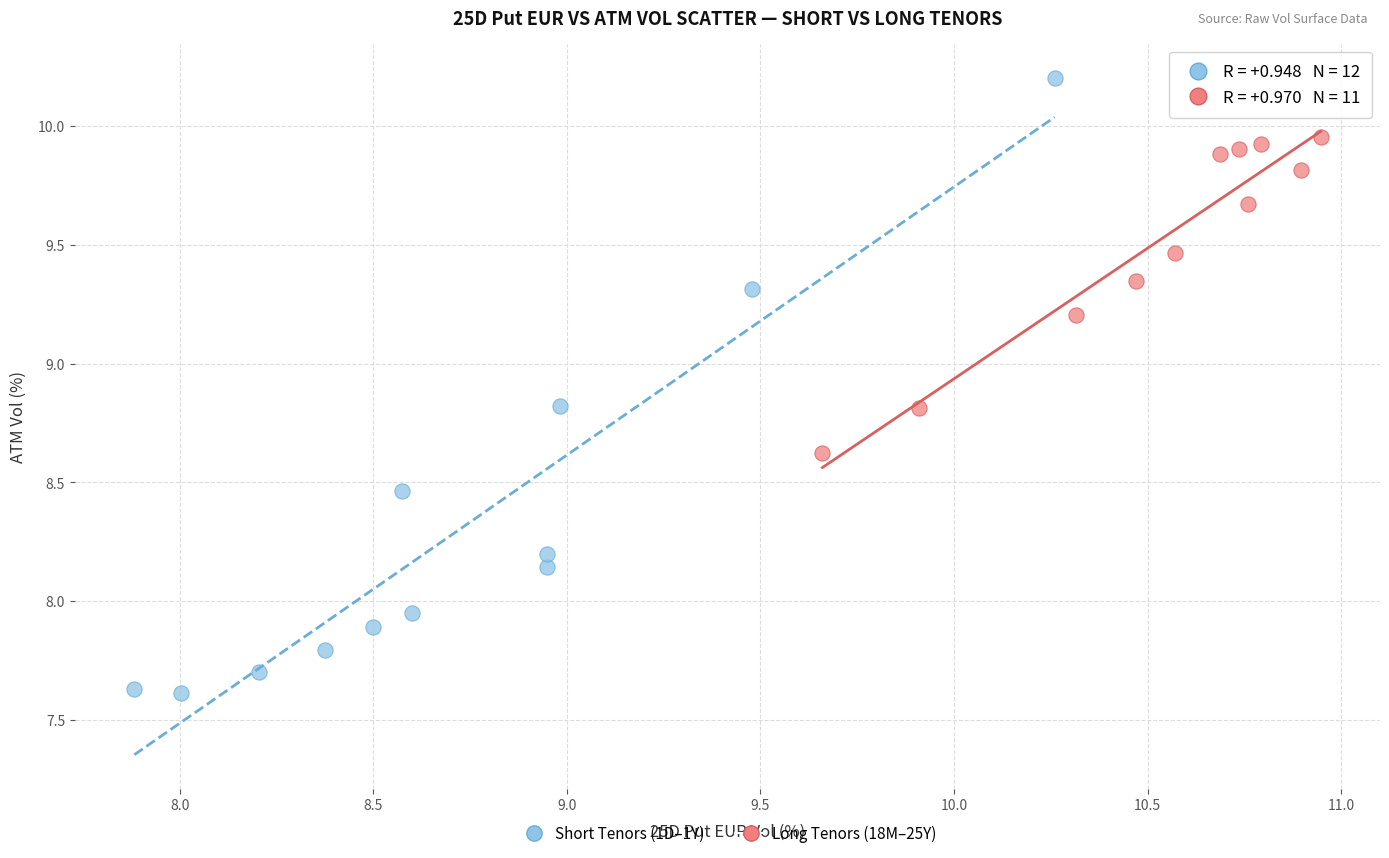

Which series has the largest Y range (max minus min)?

Short Tenors (1D–1Y)